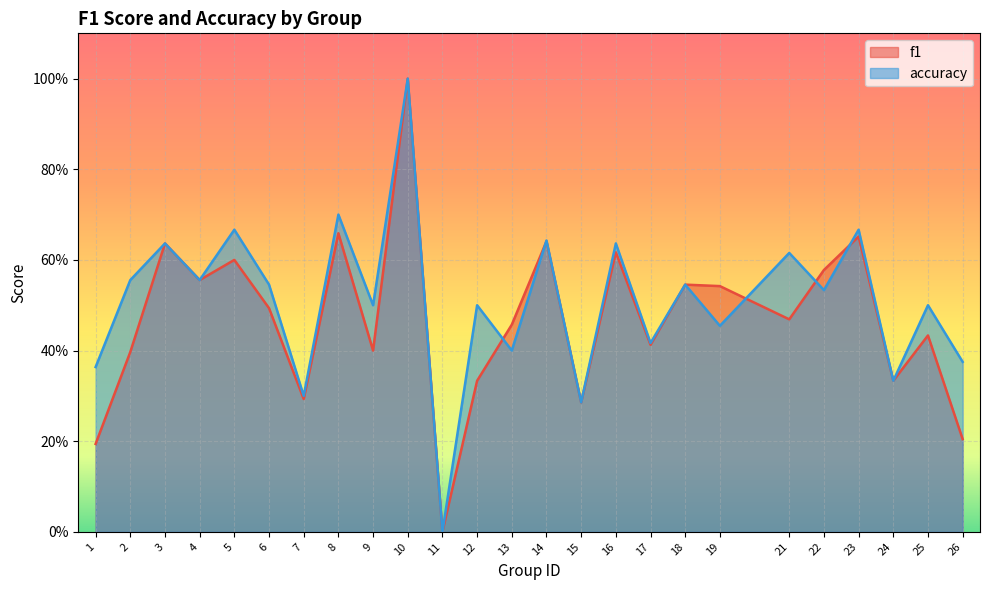

Is it true that f1 equals 0.2 at 15?

False